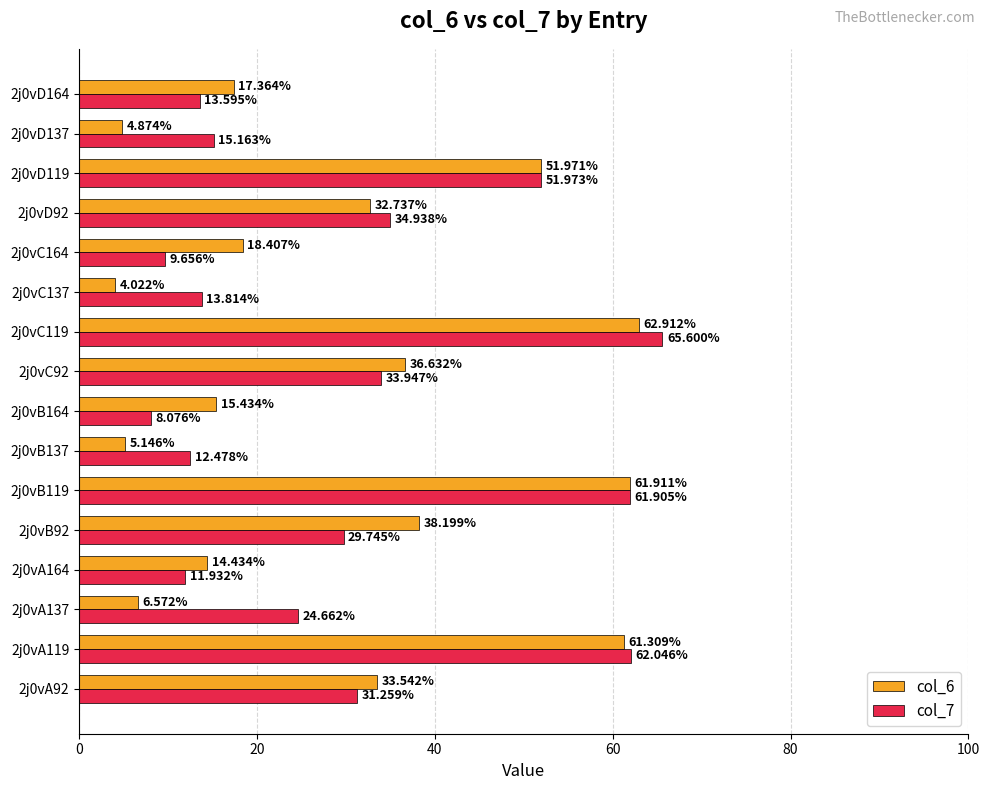

What is the minimum value for col_7?

8.1